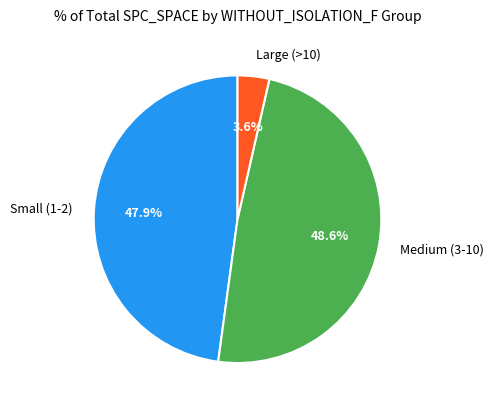

Rank the categories by value from highest to lowest.

Medium (3-10), Small (1-2), Large (>10)